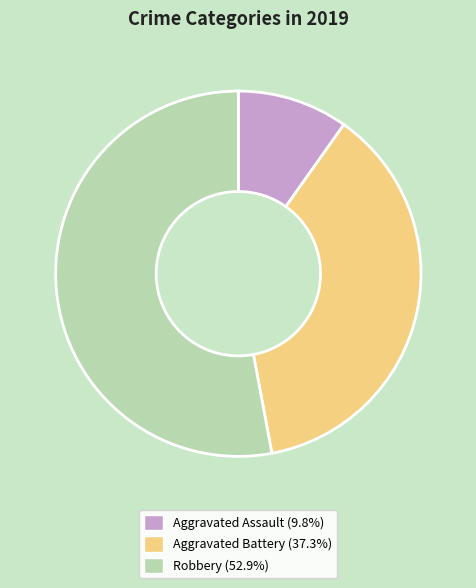

Which slice represents more than half of the pie?

Robbery